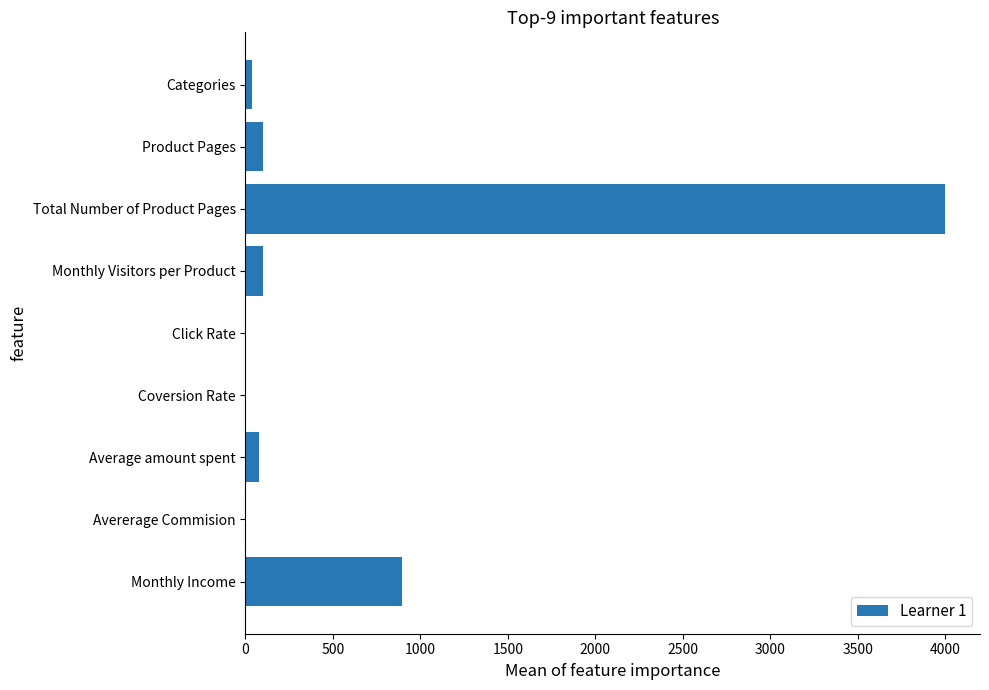

At which label is the value closest to 2000?

Monthly Income